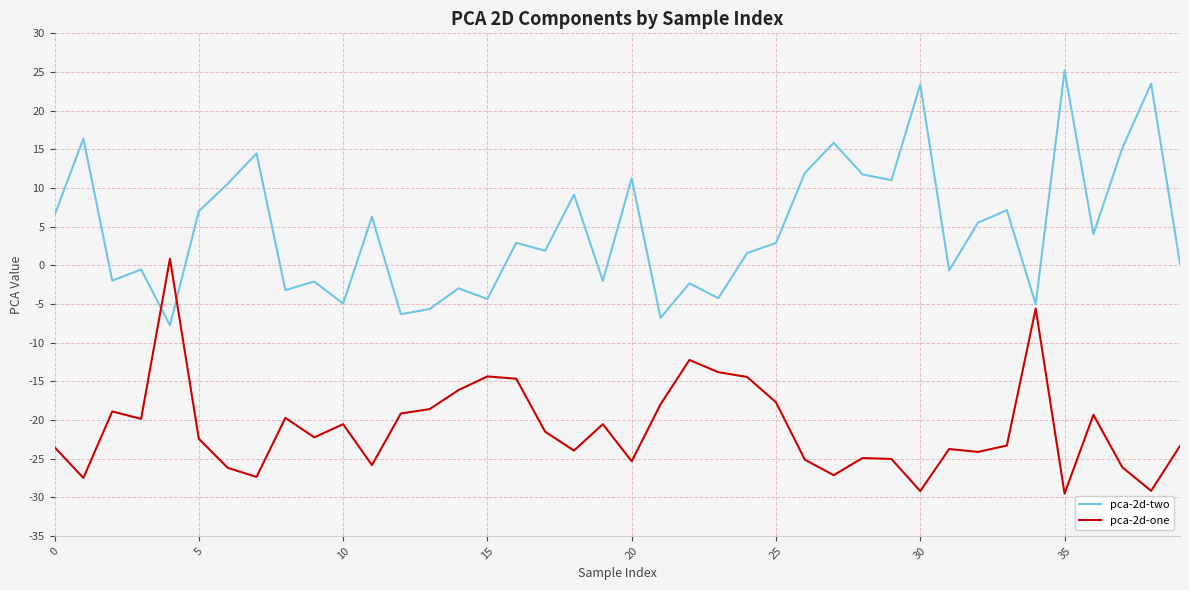

What is the maximum value for pca-2d-two?

25.2